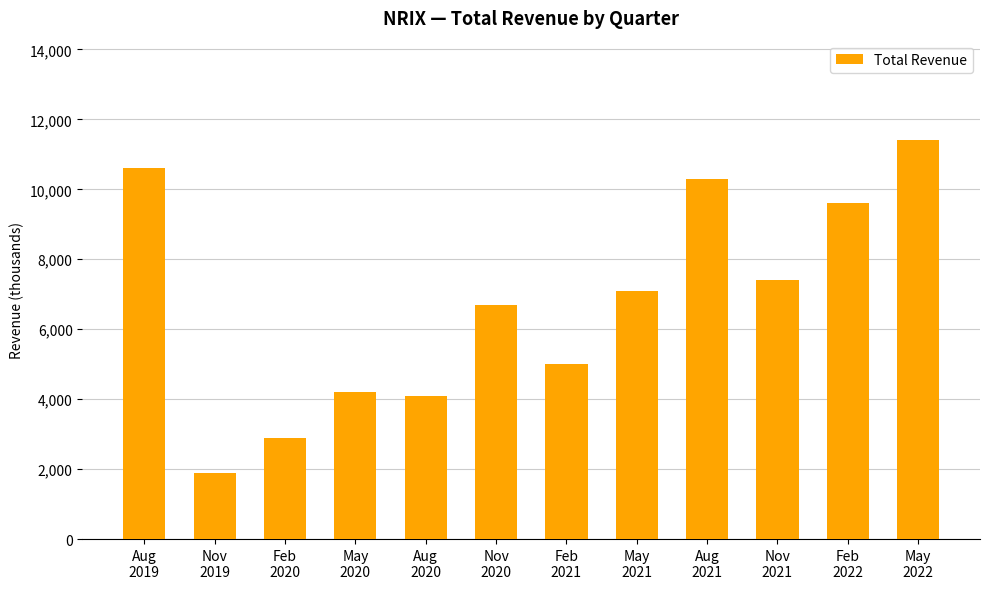

How many distinct data groups are displayed?

1